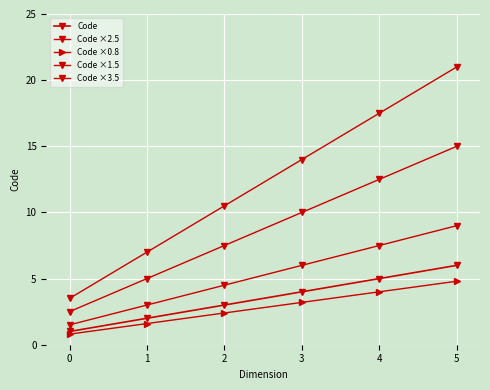

Count the number of categories in the chart.

6